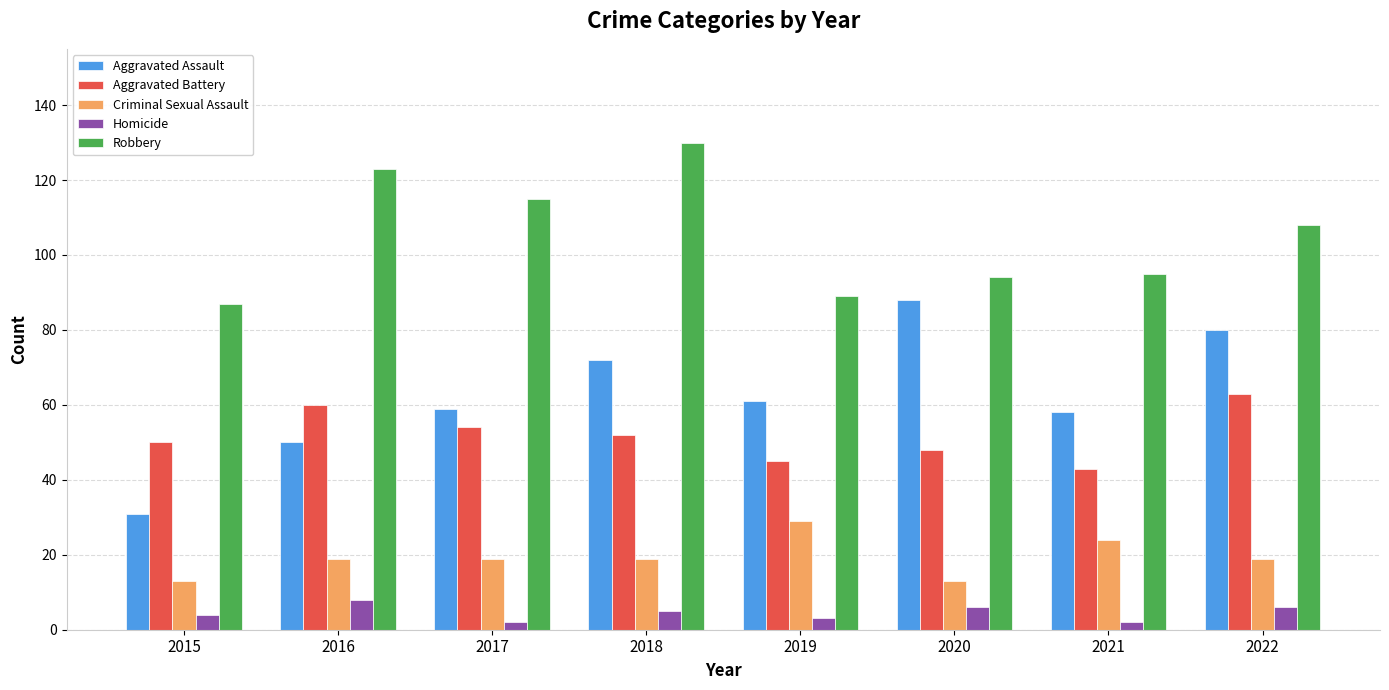

What is the difference between the second highest and minimum values in the Robbery series?

36